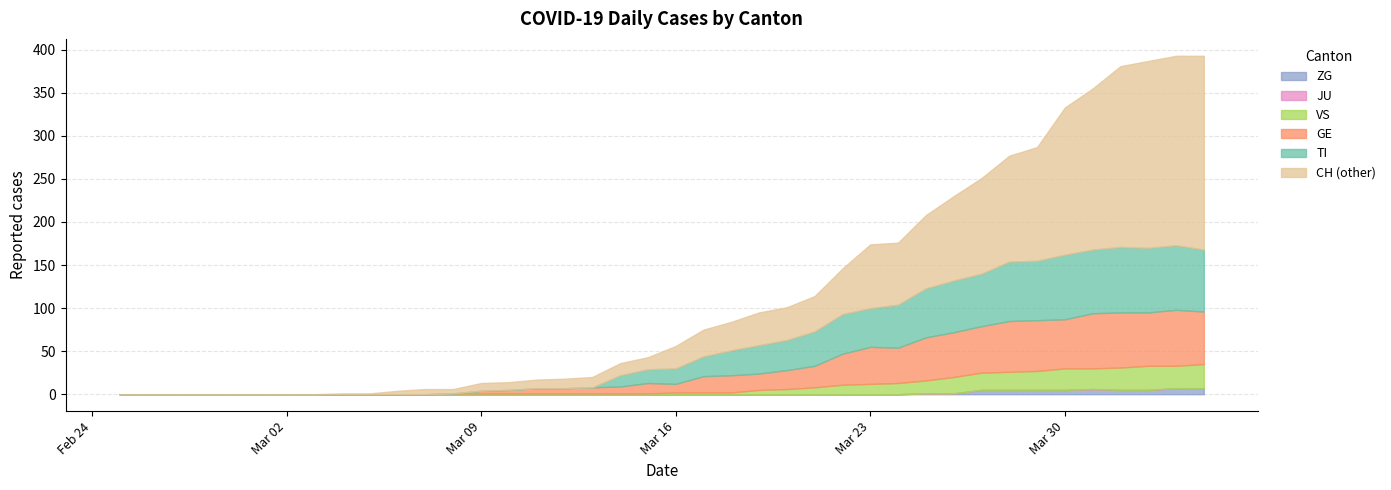

What position from the right is 2020-03-29?

7